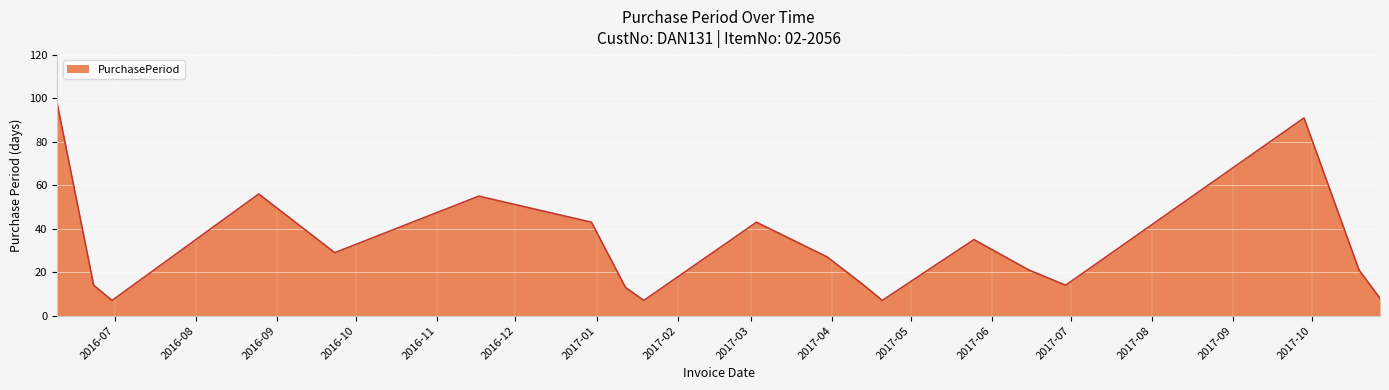

What is the difference between the maximum and minimum values?

91